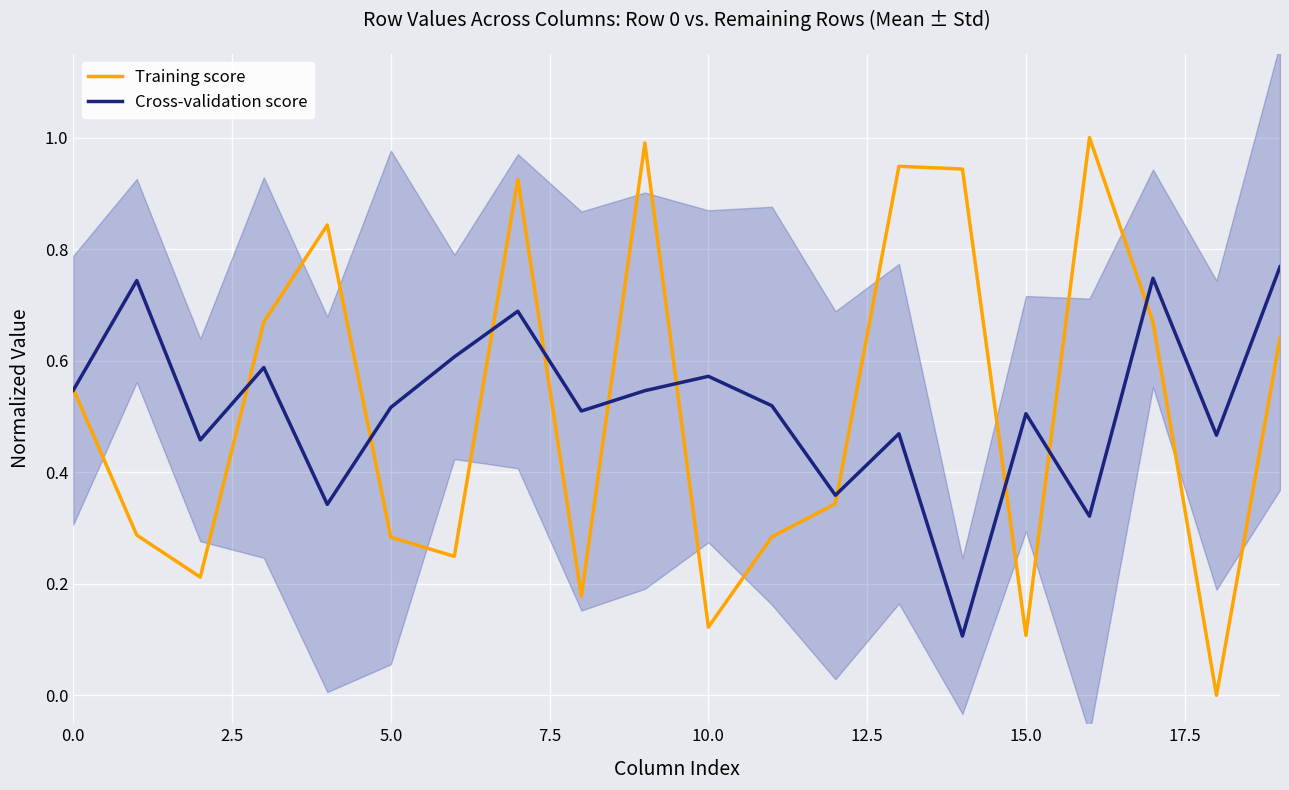

What is the highest value of the Training score series?

1.0